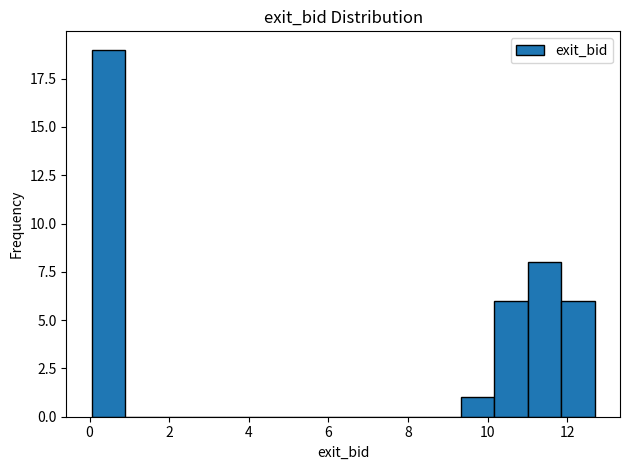

What is the height of the bar covering 0.0 to 0.8 on the x-axis? Neither the bar edges nor the heights are printed on the chart, so give them approximately, as read against the axes.

19